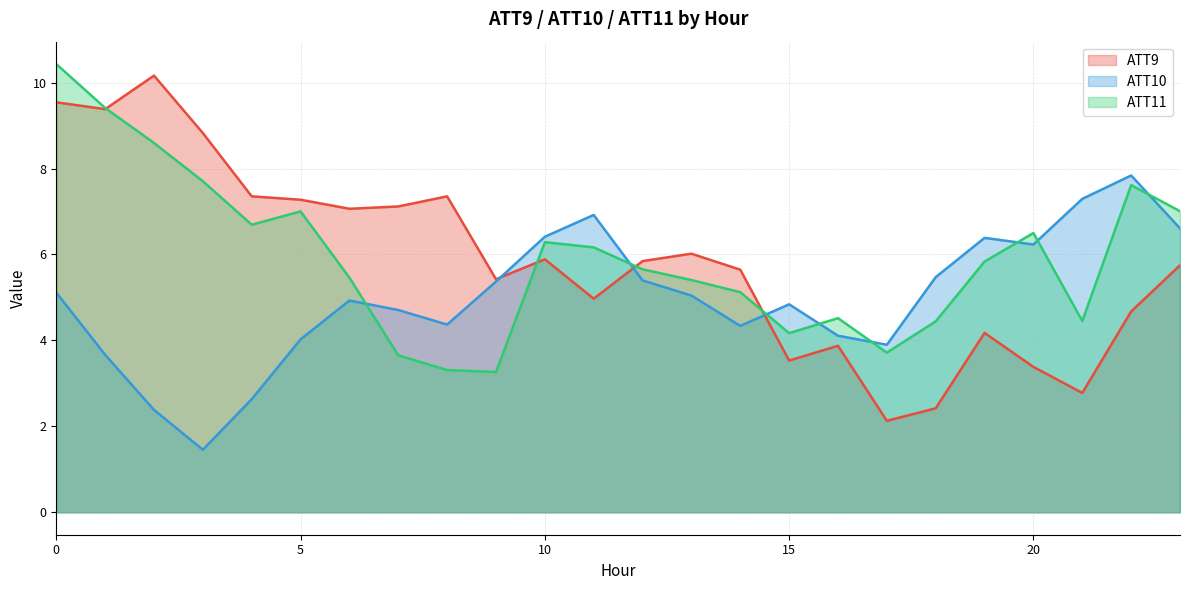

How many lines are shown in the chart?

3